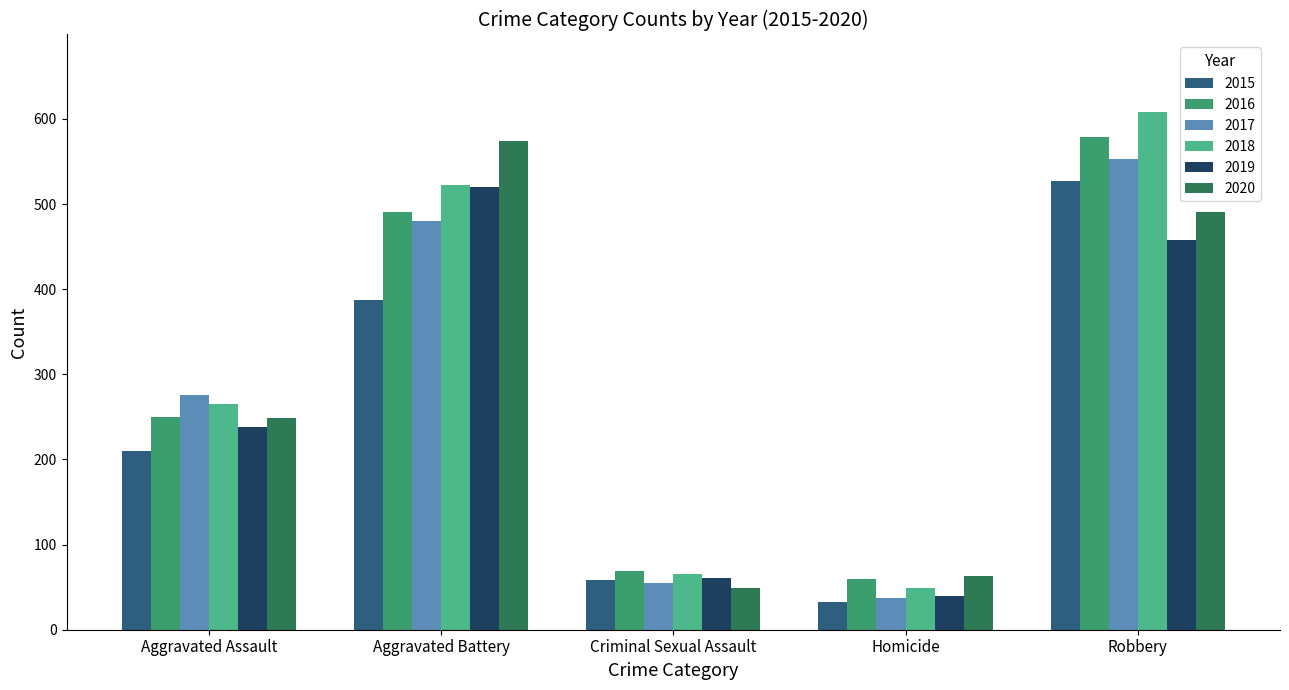

What is the difference between the 2019 values at Robbery and Aggravated Assault?

220